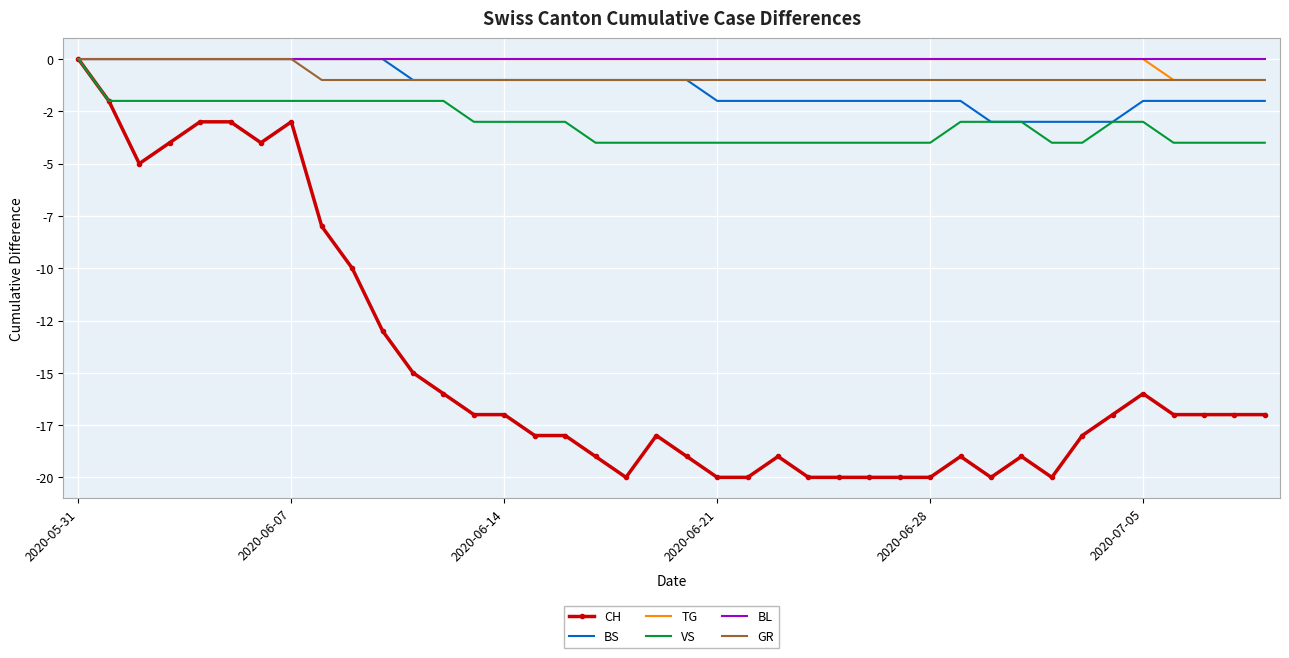

What are all the series names shown in the legend?

CH, BS, TG, VS, BL, GR